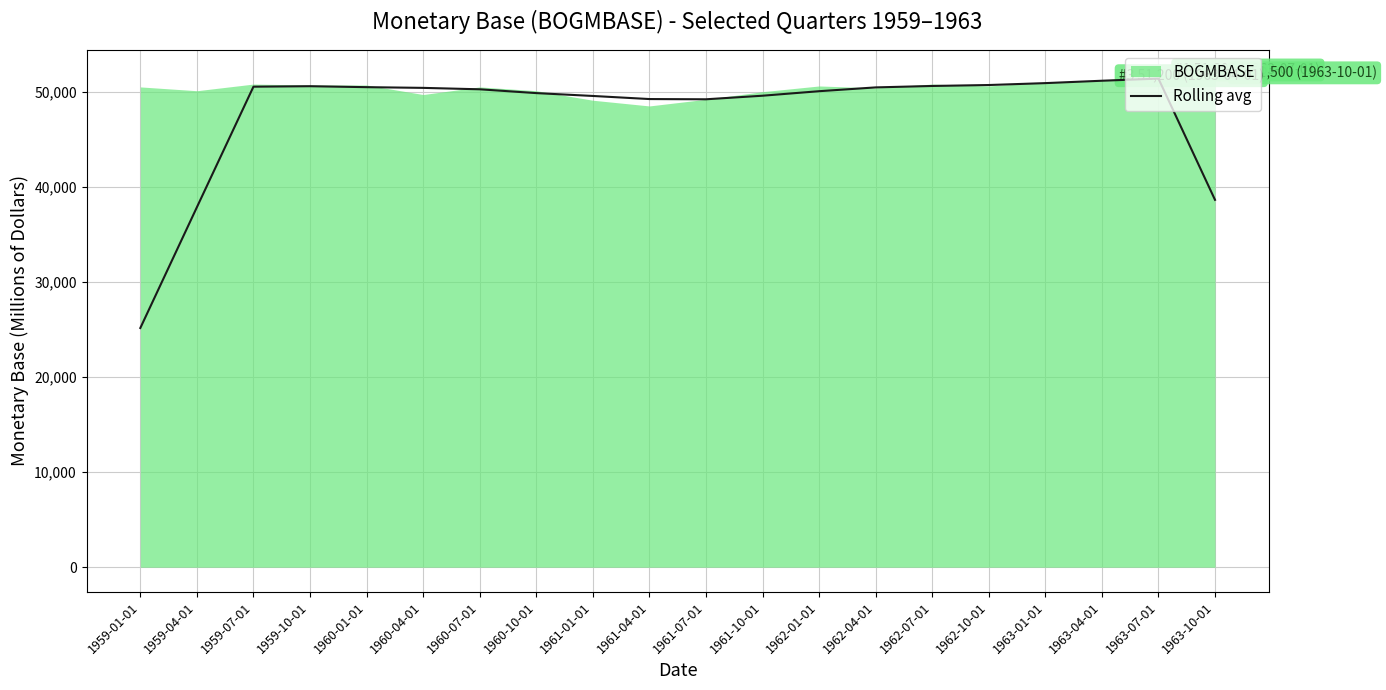

What is the maximum value shown in the chart?

51375